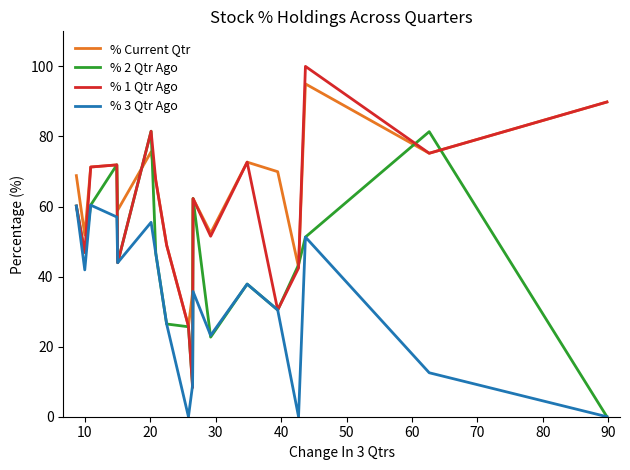

Which series has the largest total across all categories?

% Current Qtr